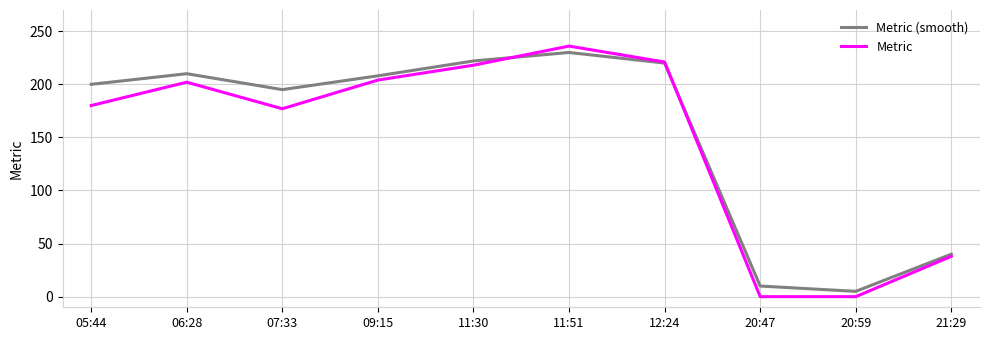

Where is the first local minimum for Metric (smooth)?

07:33